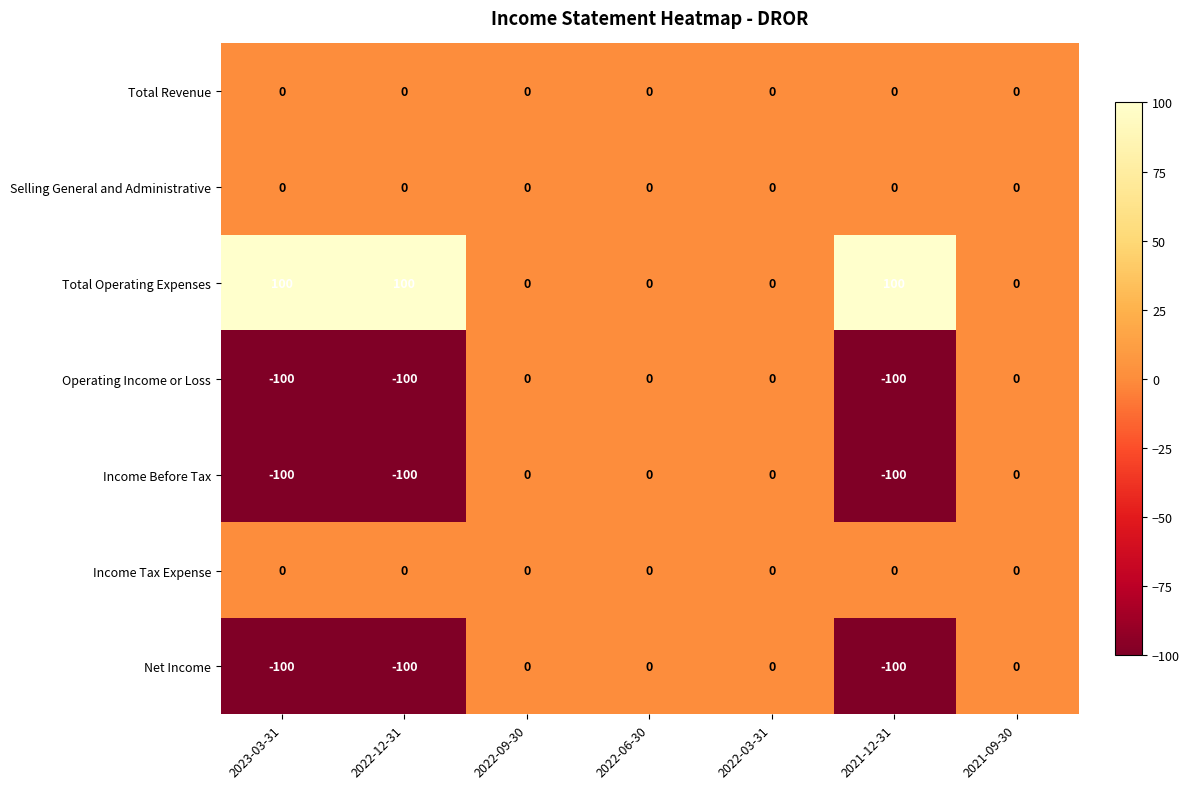

What is the total value across all series at 2023-03-31?

-200